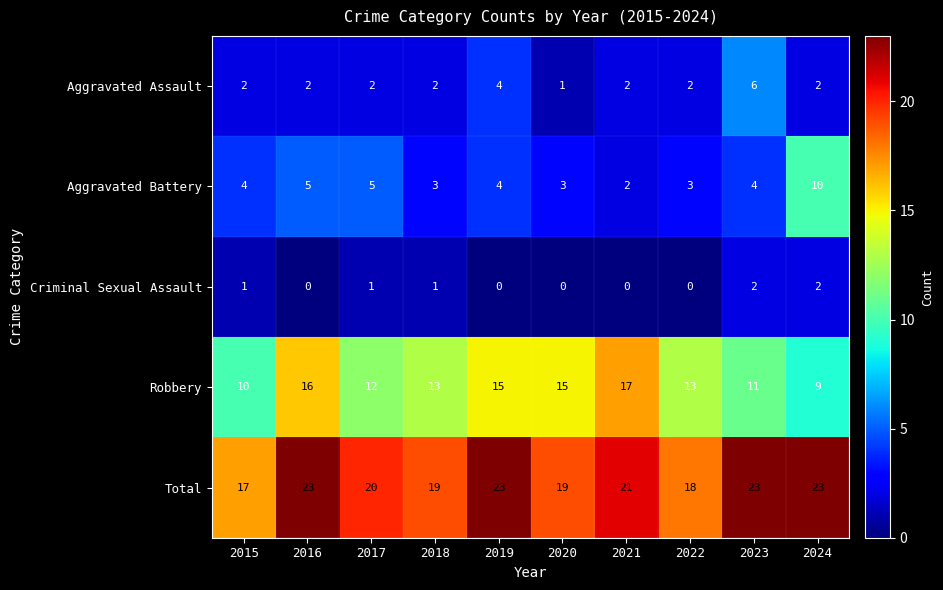

Which series has the largest total across all categories?

Total